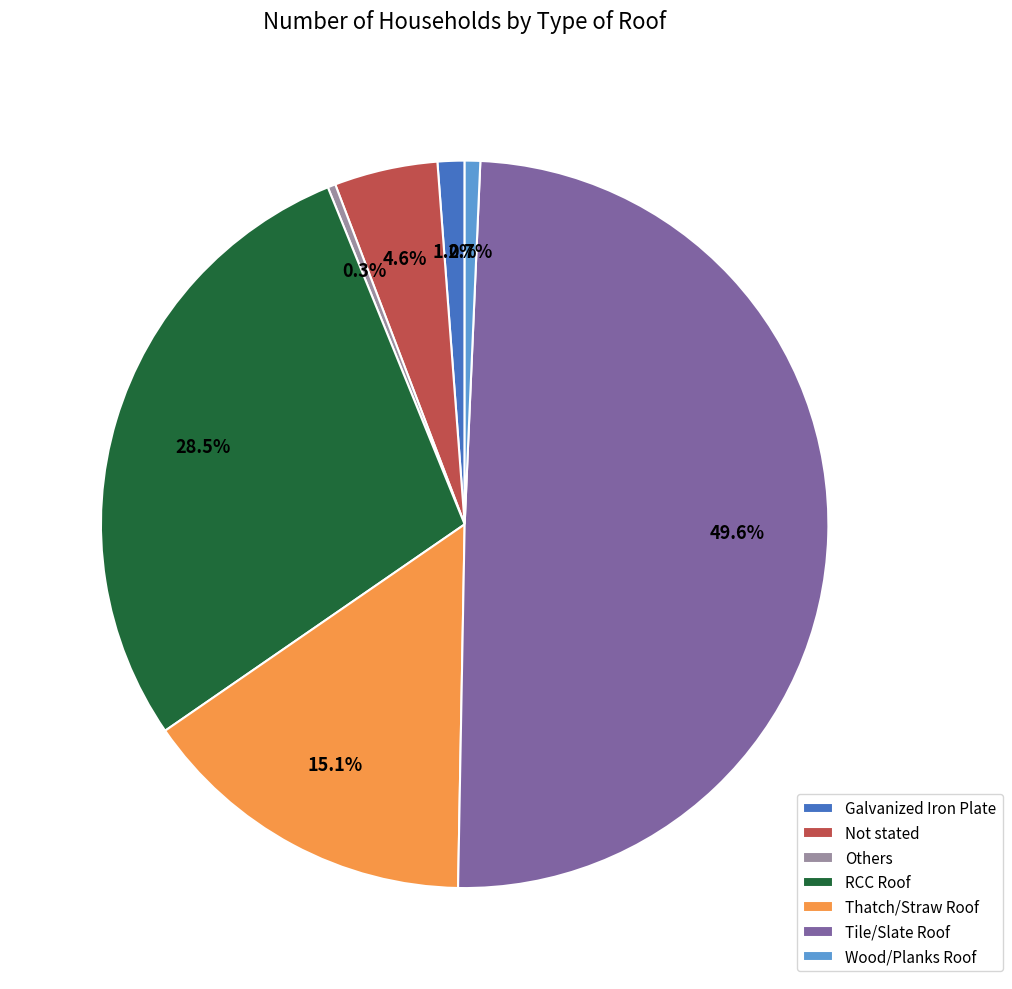

Is RCC Roof the majority of the pie?

No